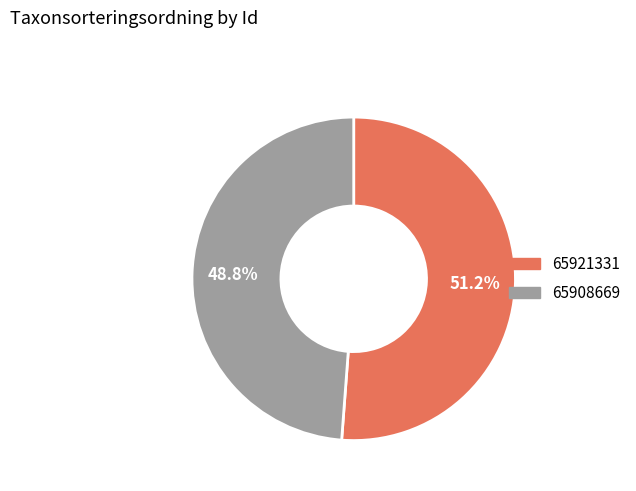

The 65921331 slice represents 51% of the pie. True or false?

True